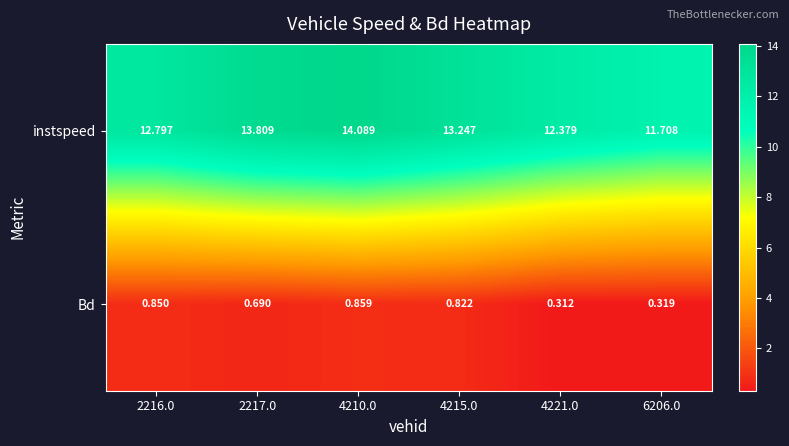

How many data points in instspeed are less than 13?

3